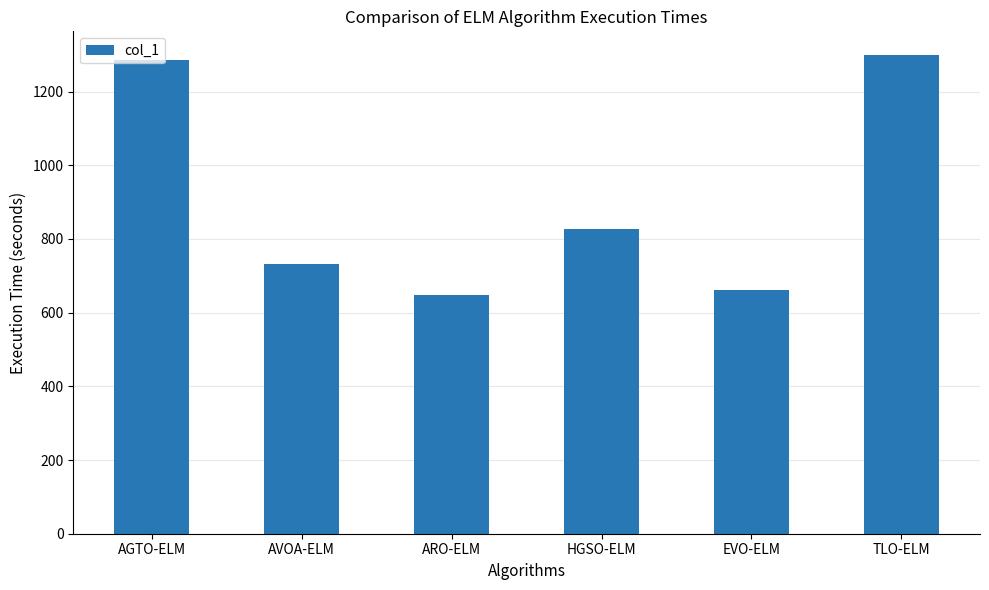

What is the label of the 3rd bar from the left?

ARO-ELM